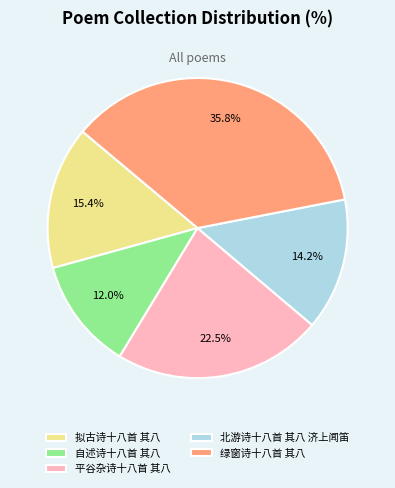

Is the sum of 自述诗十八首 其八 and 拟古诗十八首 其八 greater than half?

No